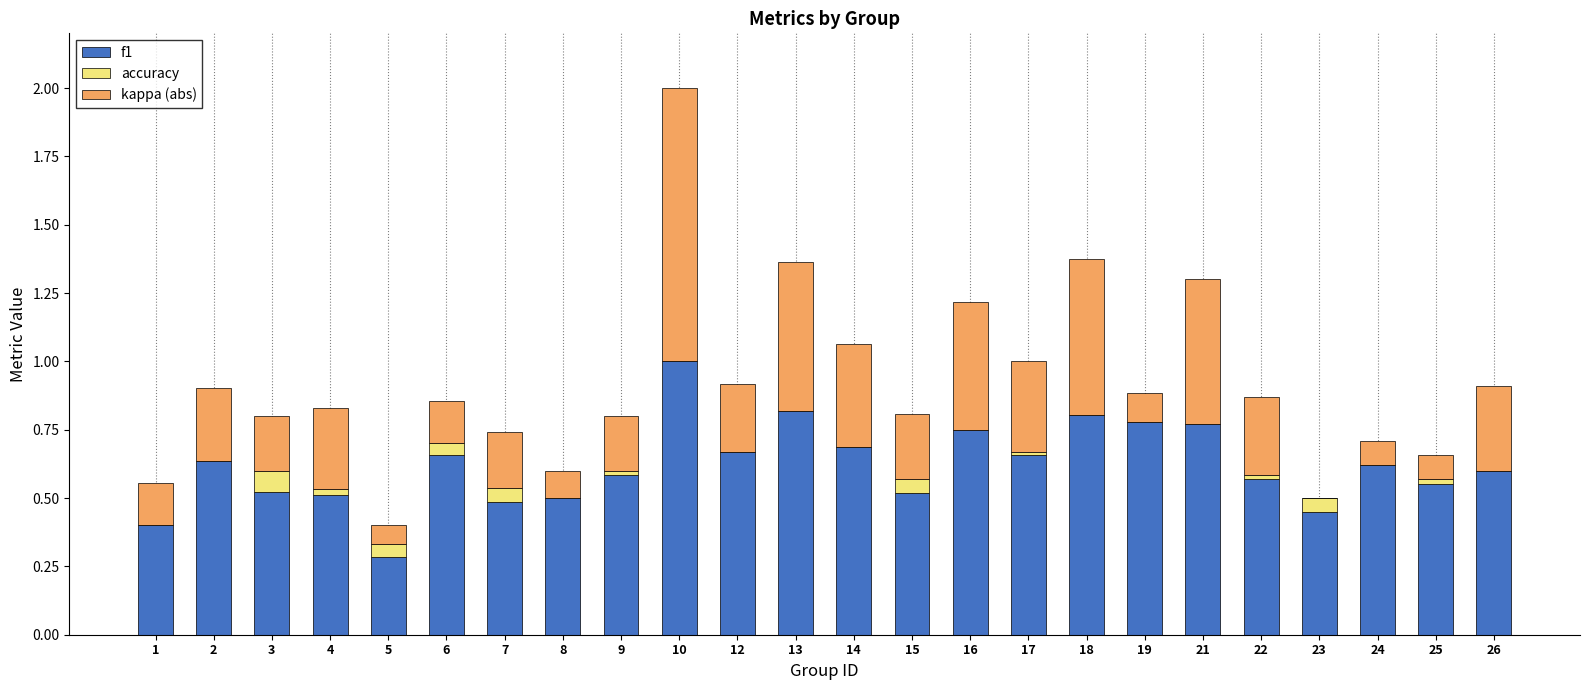

At which category is the sum across all series the highest?

10